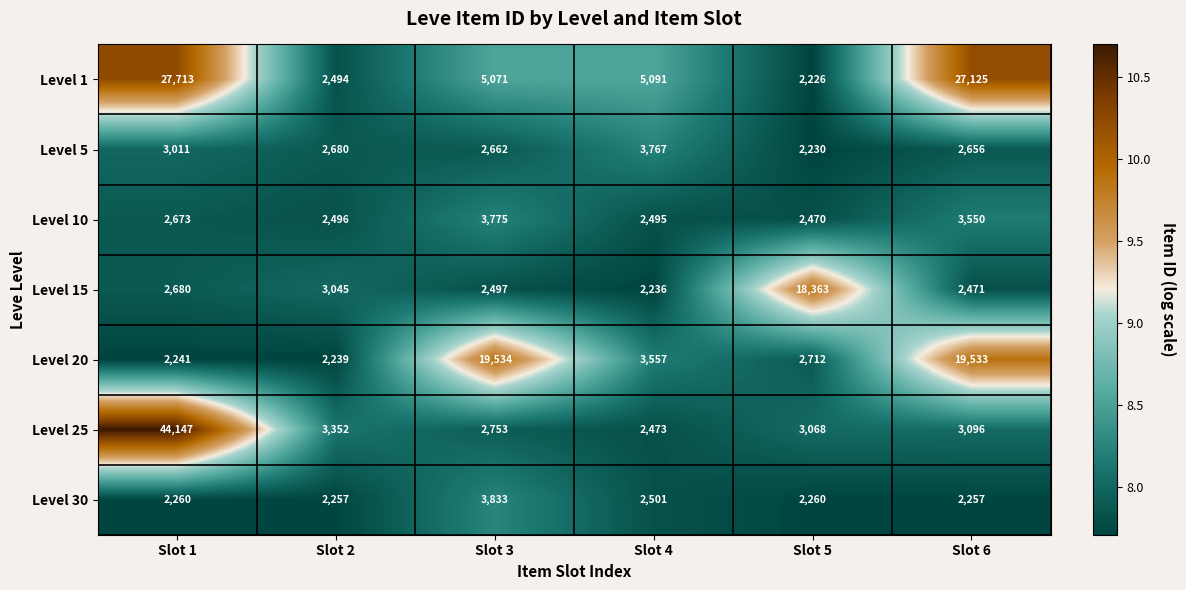

What is the difference between the second highest and minimum values in the Level 15 series?

809